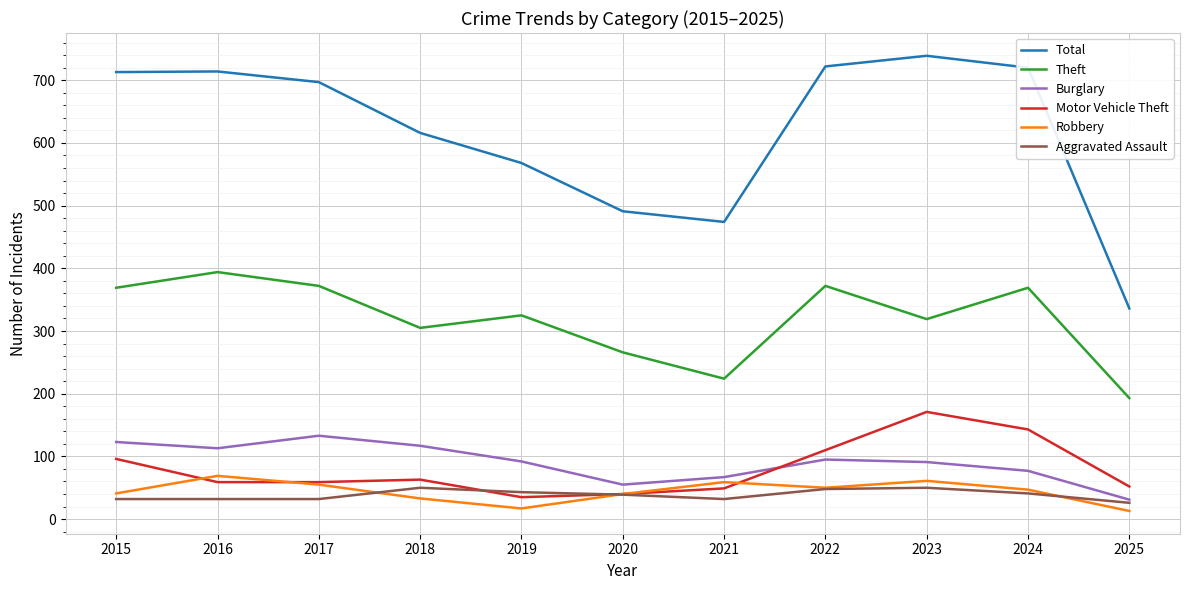

List the series in order of their peak value, highest first.

Total, Theft, Motor Vehicle Theft, Burglary, Robbery, Aggravated Assault